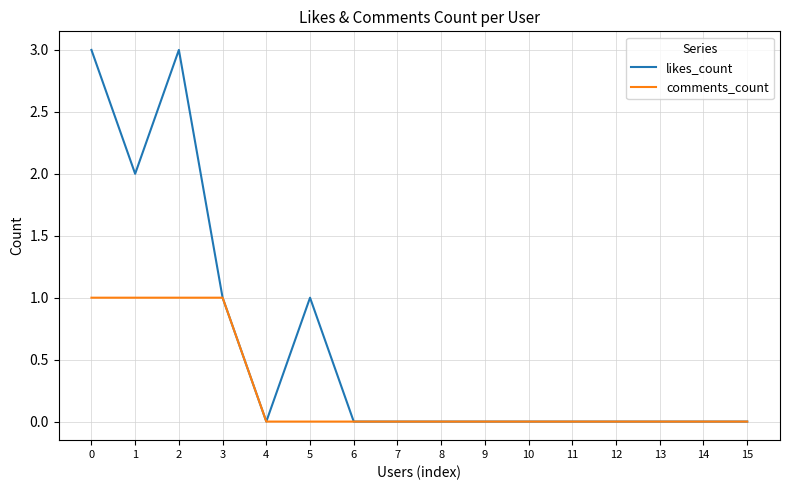

Count the likes_count values in the range 0 to 1.

13